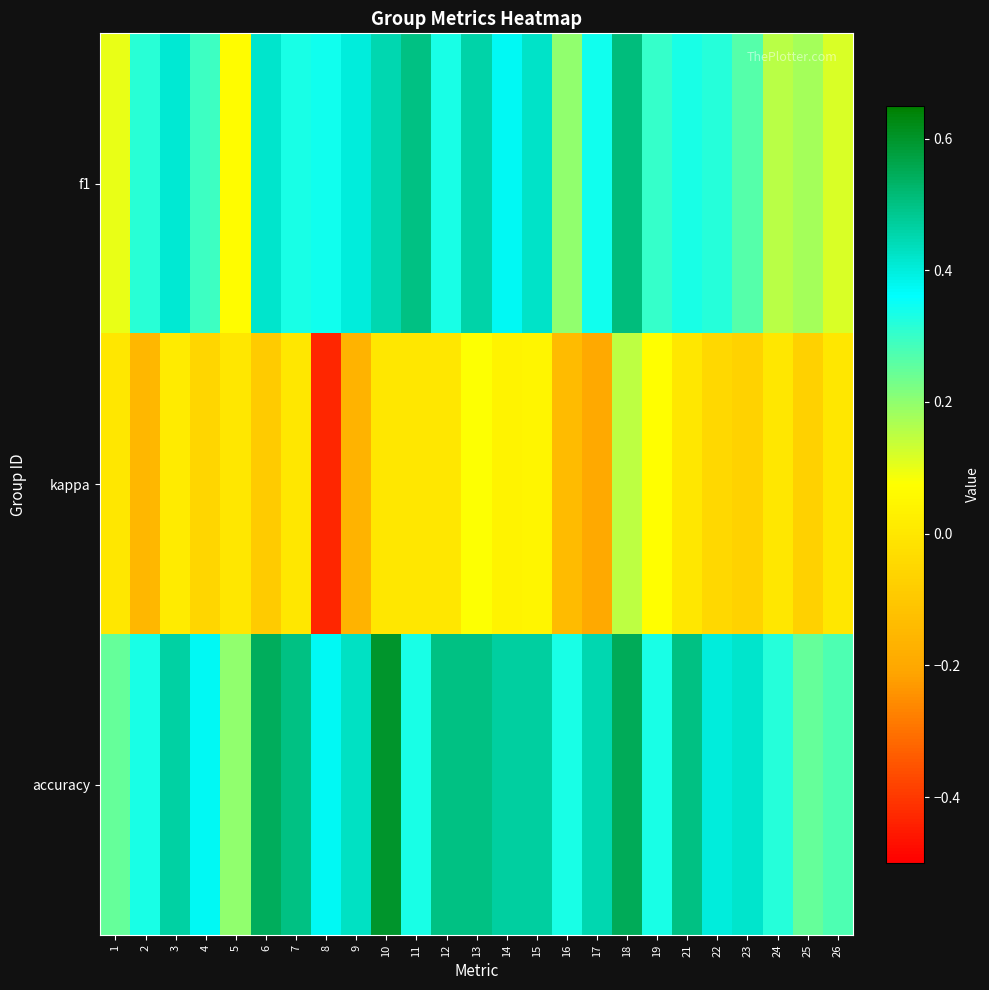

Which has a higher value, 21 or 18?

18